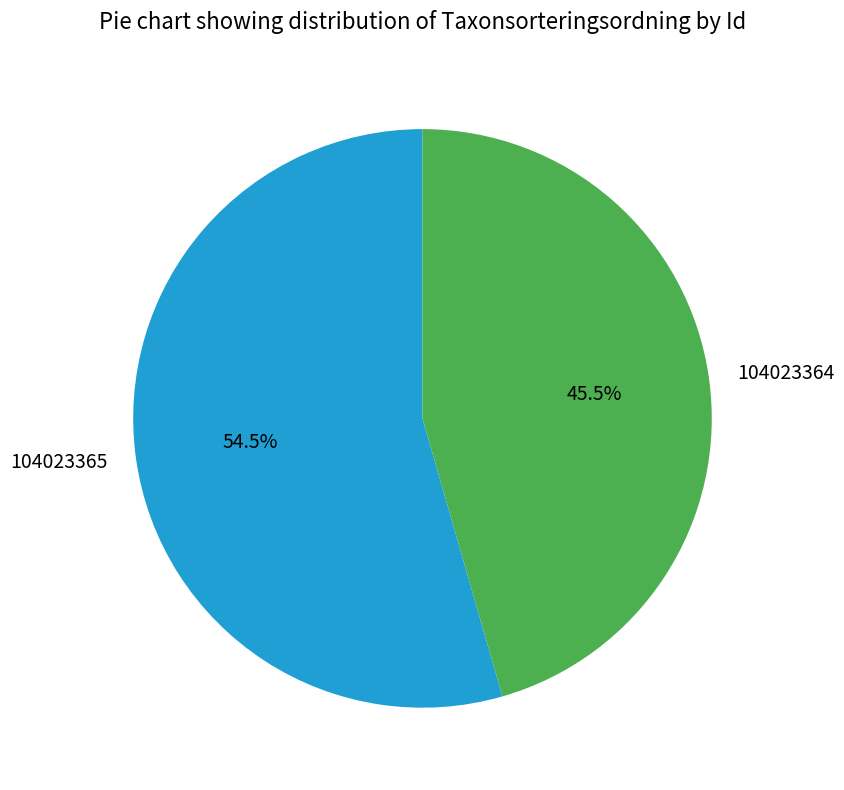

Which category accounts for the majority?

104023365